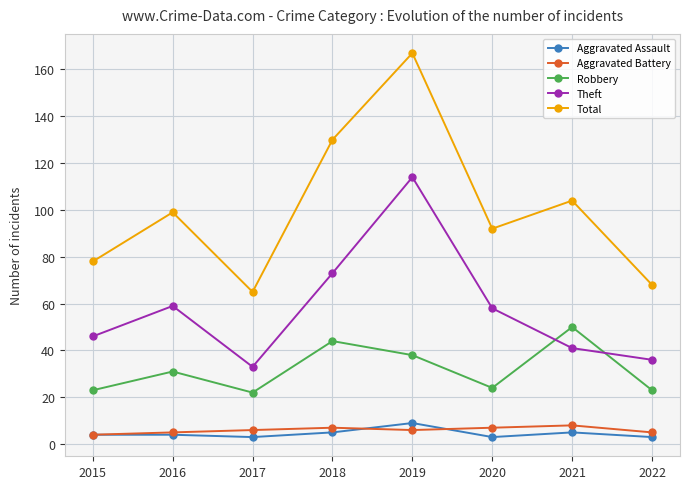

At which category does Total reach its first local valley?

2017